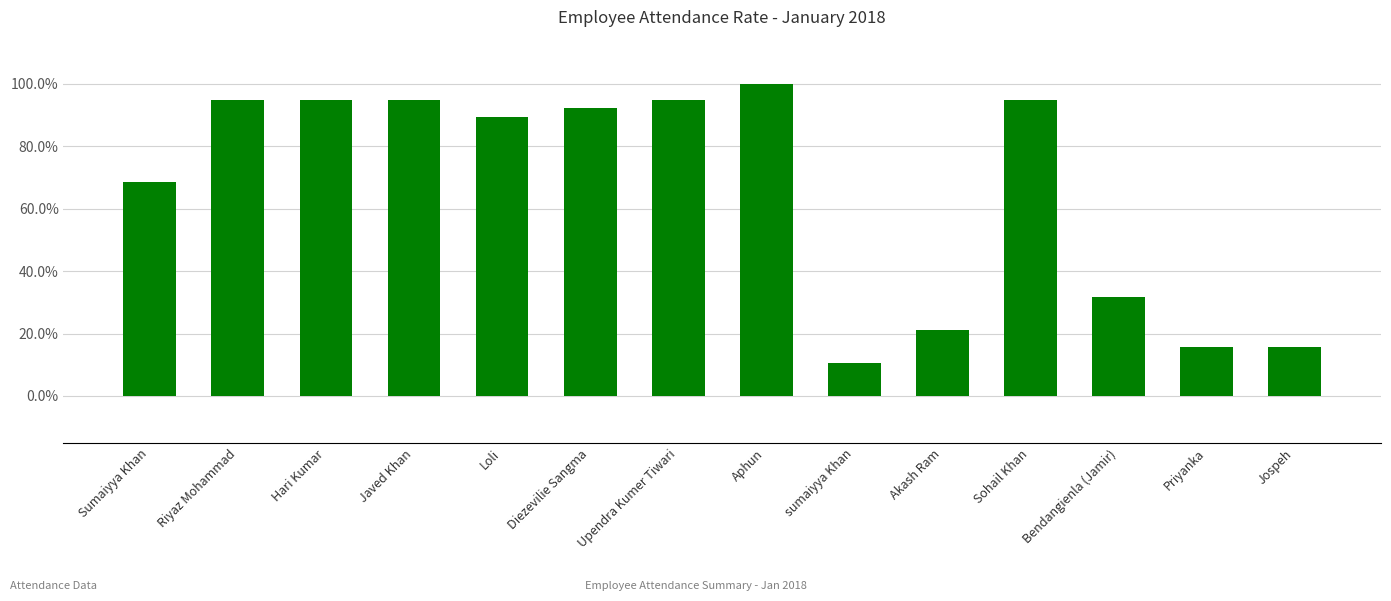

What is the sum of all values?

9.2